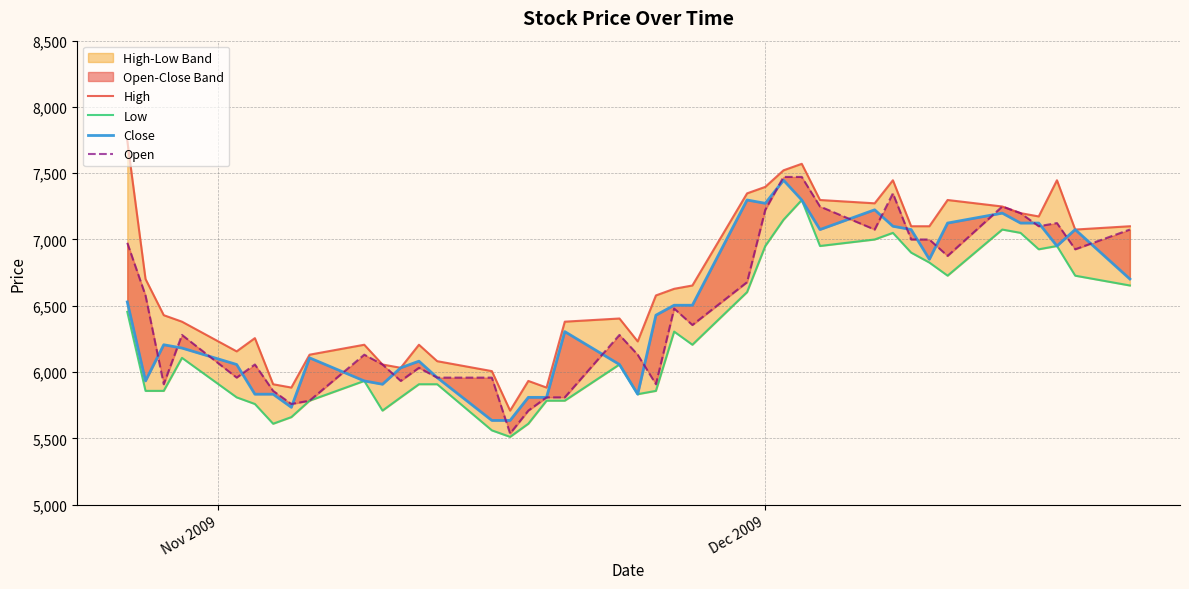

How many intersections are there between Open and Close?

21